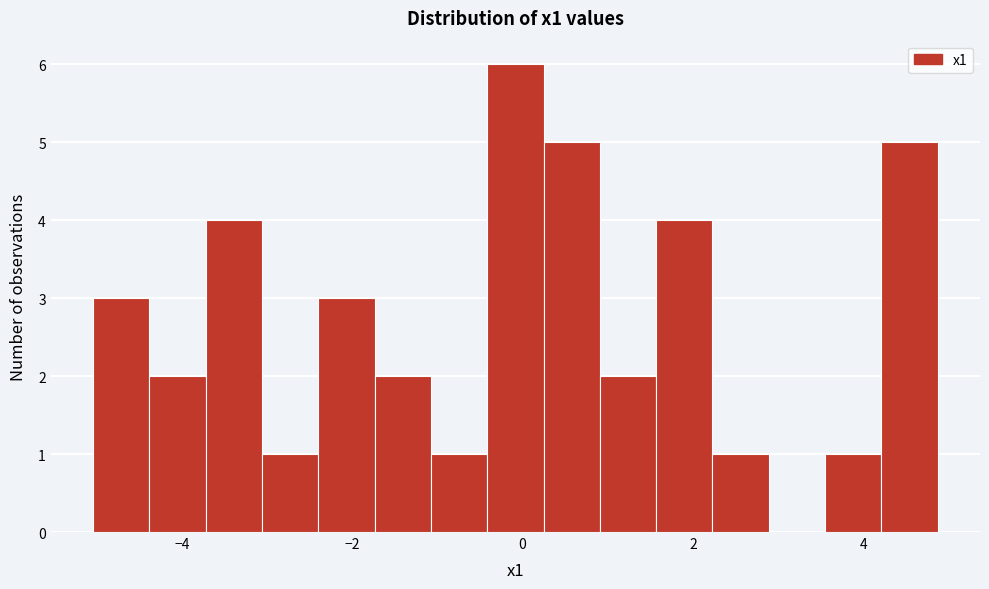

Read against the x-axis, roughly where is the centre of the tallest bar?

0.0